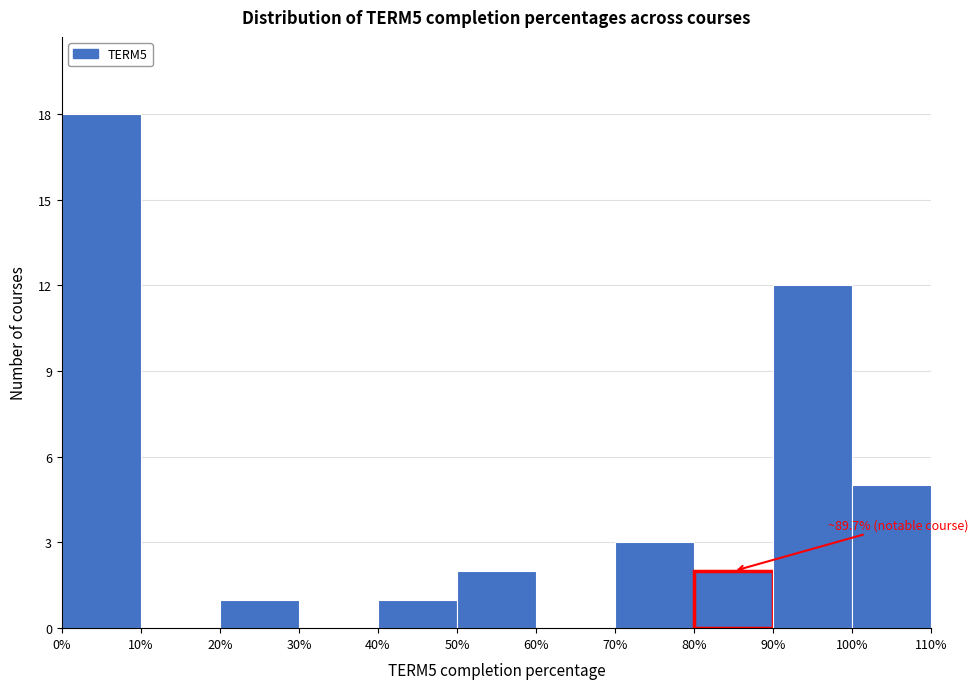

Which range on the x-axis has the tallest bar?

0% to 10%